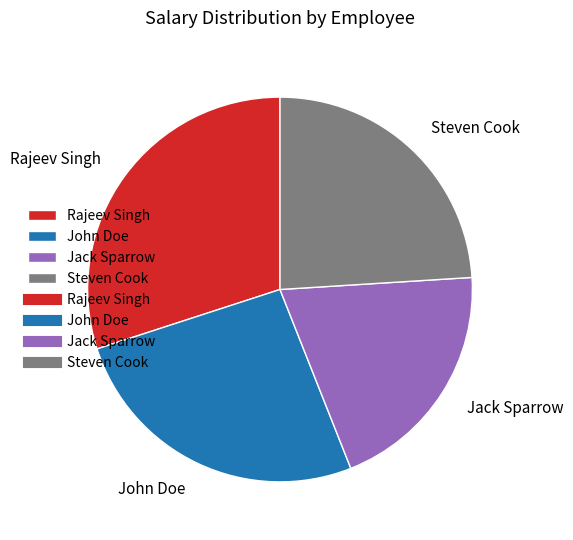

Which category has the smallest portion of the pie?

Jack Sparrow